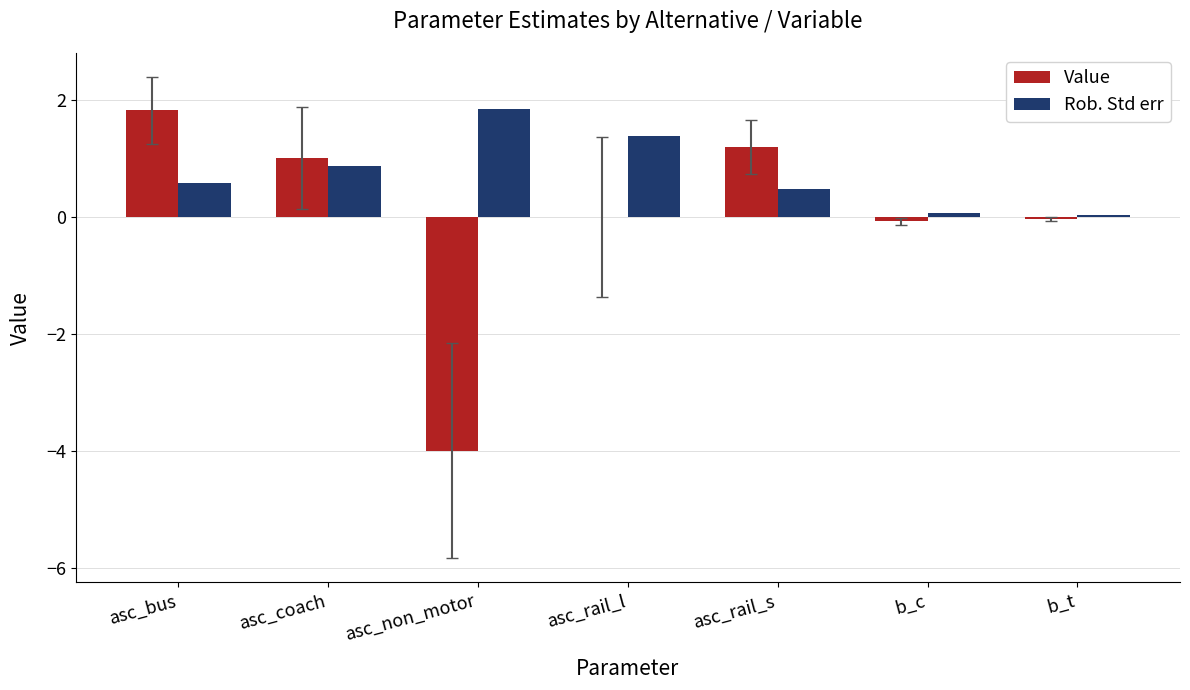

What is the approximate value of Value at asc_non_motor?

-4.0